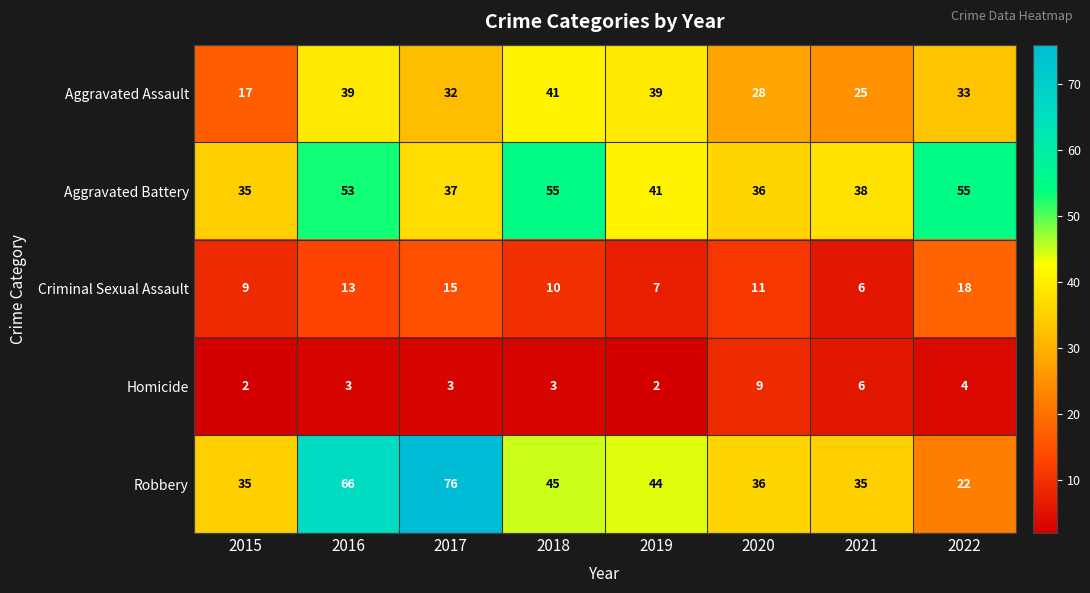

How many data points does each series have?

8